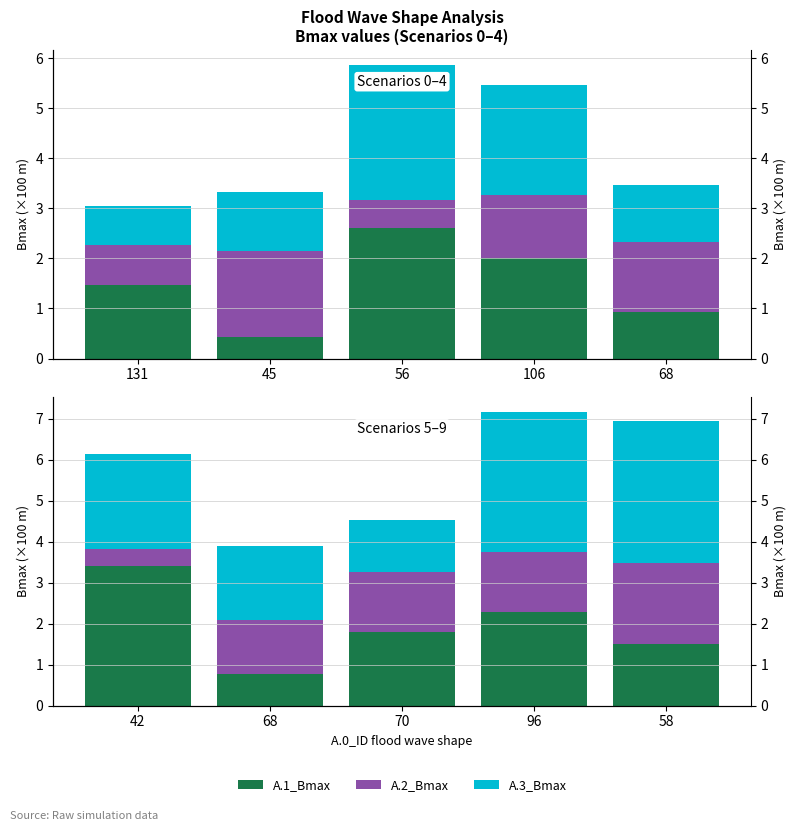

What are all the series names shown in the legend?

A.1_Bmax, A.2_Bmax, A.3_Bmax